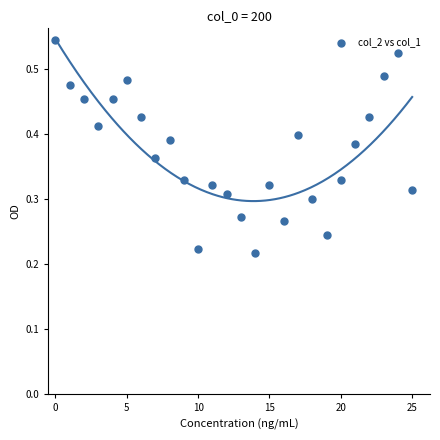

Count the number of points in this scatter plot.

26